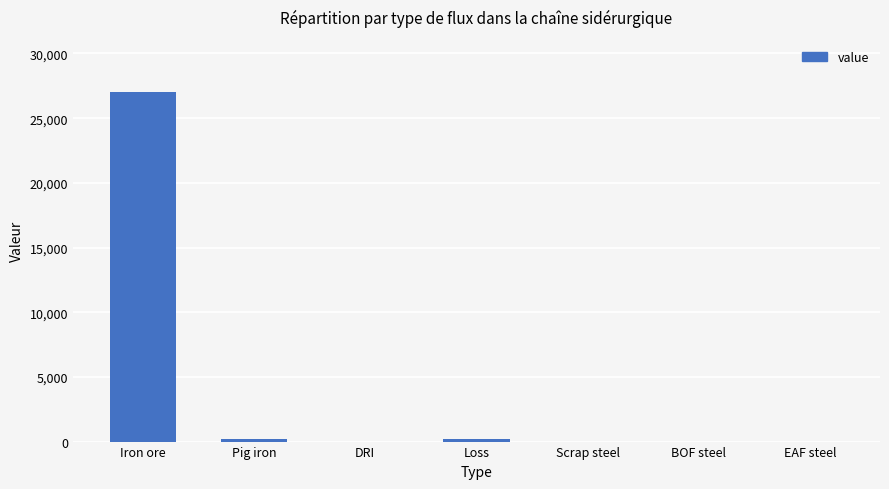

What value does the data have at Iron ore?

27008.3